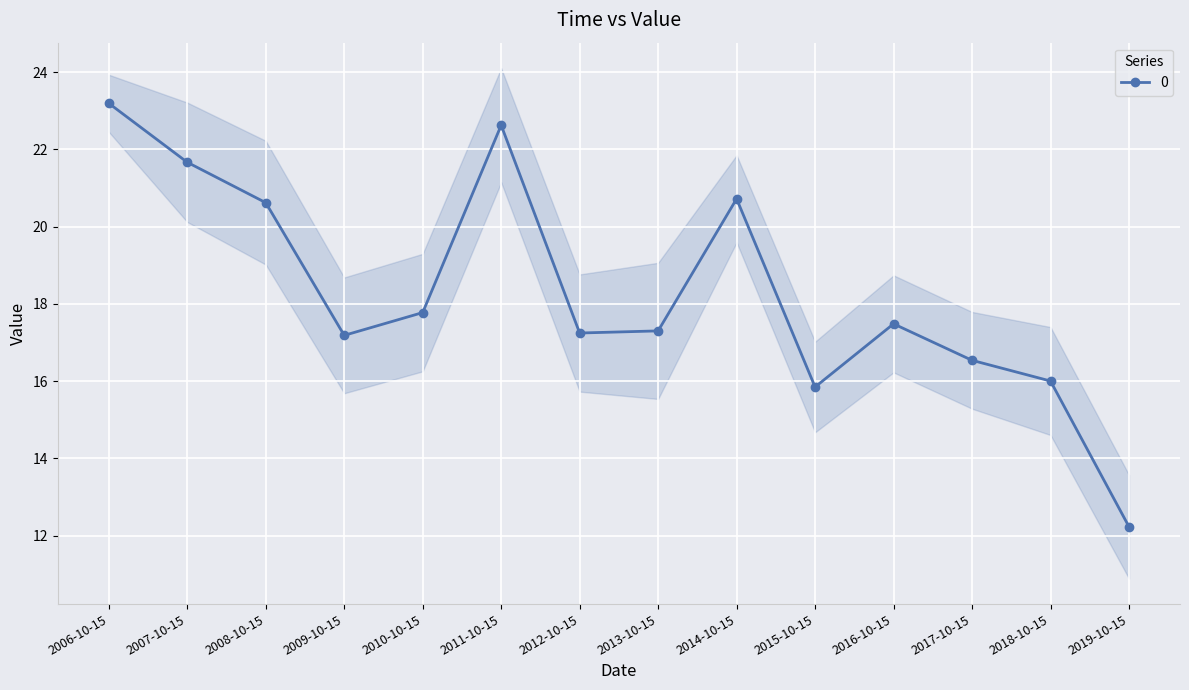

Where is the first local minimum?

2009-10-15